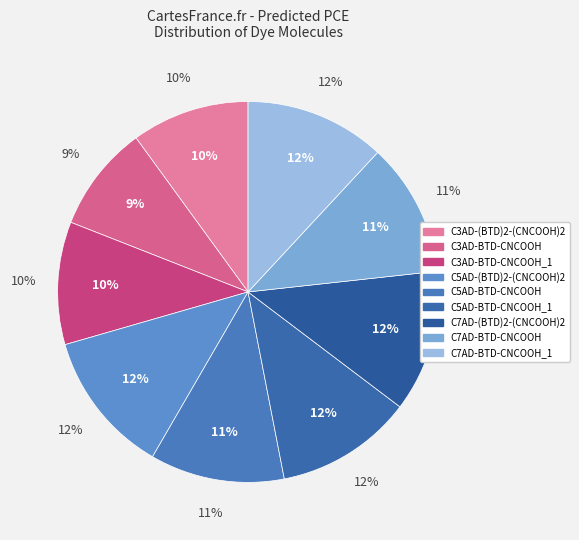

To the nearest percent, what is the difference between the largest and smallest slice percentages?

3%